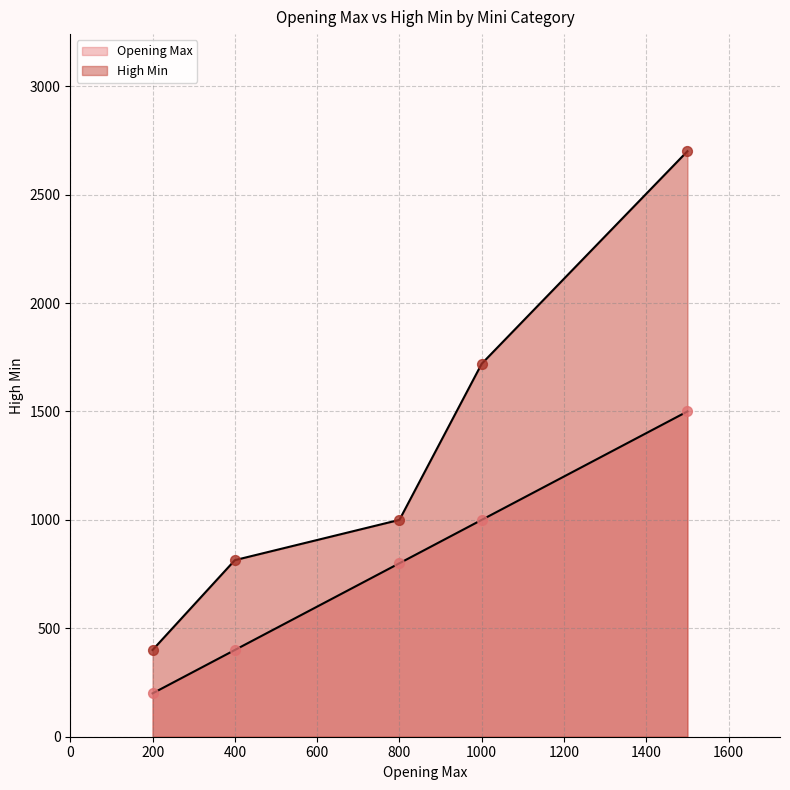

Which series has the widest spread of Y values?

High Min